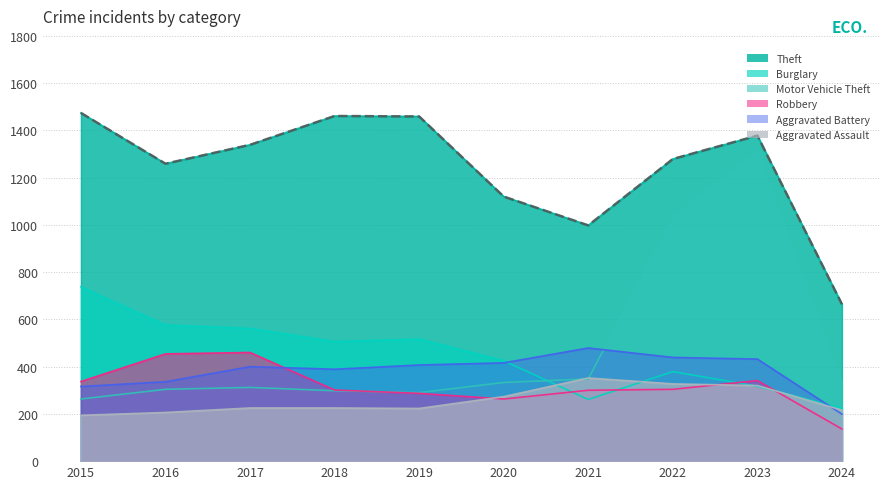

List the series in order of their peak value, highest first.

Theft, Motor Vehicle Theft, Burglary, Aggravated Battery, Robbery, Aggravated Assault